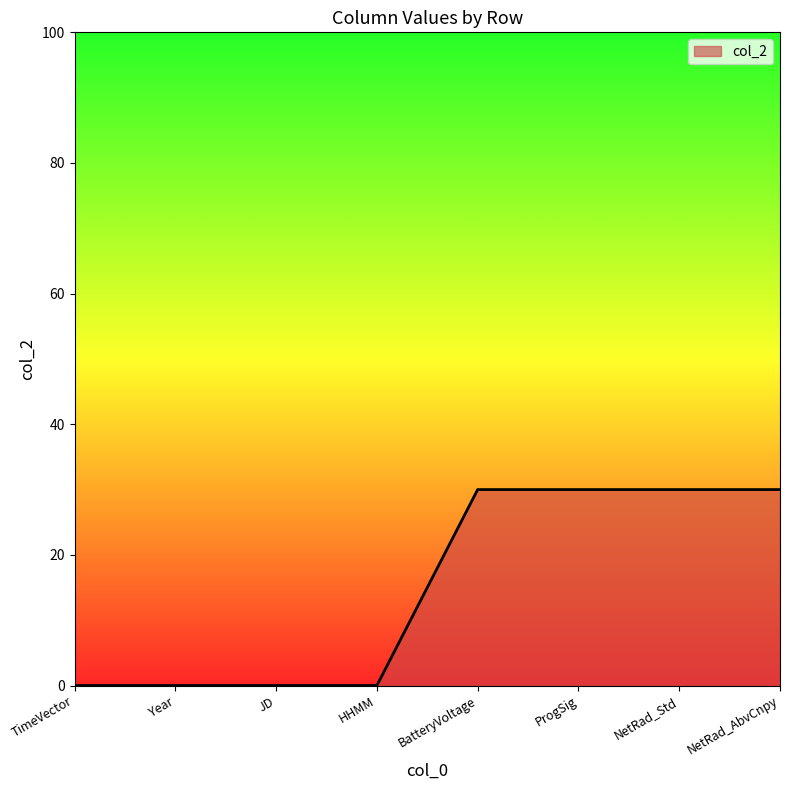

Reading left to right, transcribe all the data shown in this chart.

TimeVector=0	Year=0	JD=0	HHMM=0	BatteryVoltage=30	ProgSig=30	NetRad_Std=30	NetRad_AbvCnpy=30